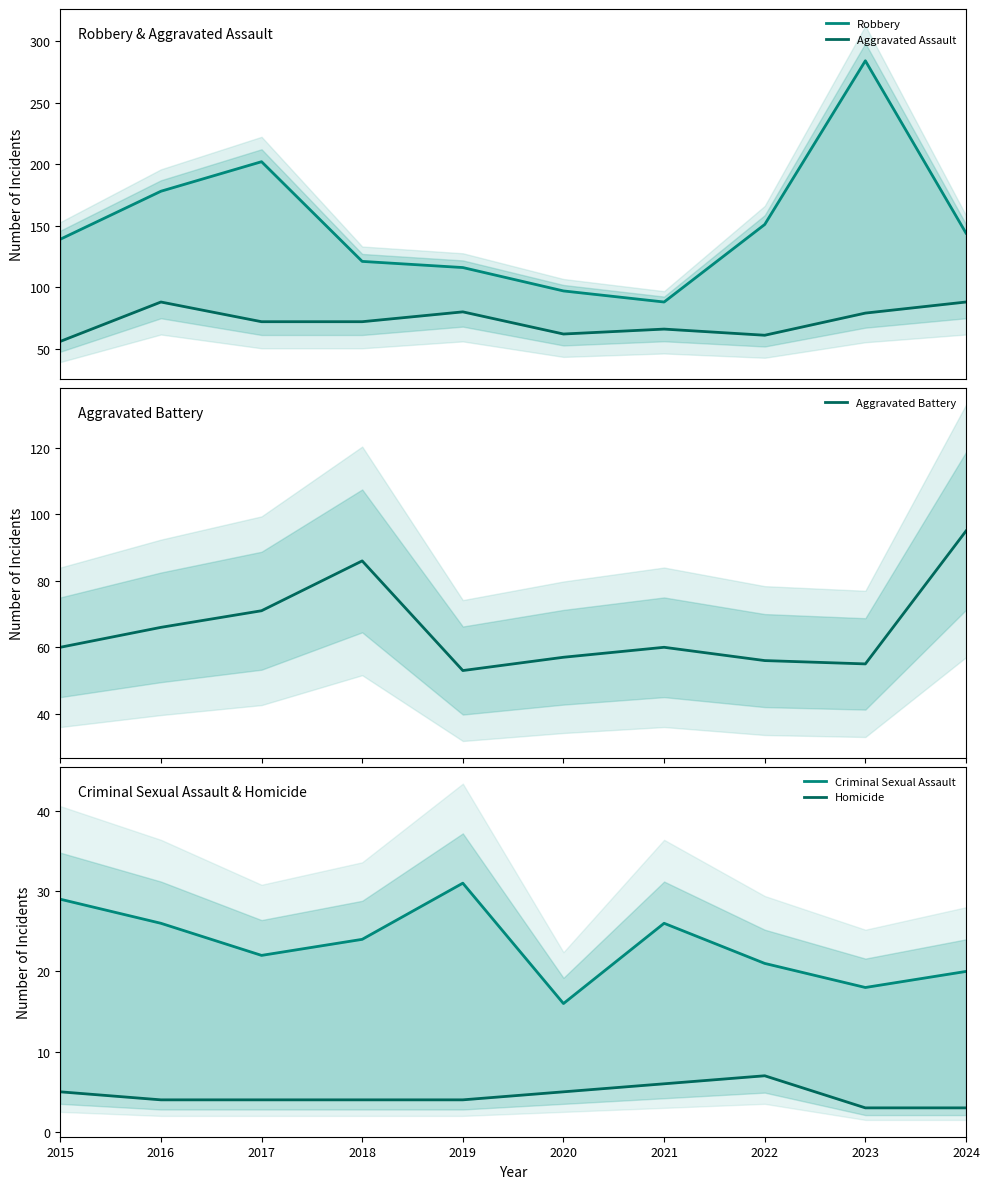

Reading left to right, extract all data points from this chart.

Robbery: 2015=139	2016=178	2017=202	2018=121	2019=116	2020=97	2021=88	2022=151	2023=284	2024=144
Aggravated Assault: 2015=56	2016=88	2017=72	2018=72	2019=80	2020=62	2021=66	2022=61	2023=79	2024=88
Aggravated Battery: 2015=60	2016=66	2017=71	2018=86	2019=53	2020=57	2021=60	2022=56	2023=55	2024=95
Criminal Sexual Assault: 2015=29	2016=26	2017=22	2018=24	2019=31	2020=16	2021=26	2022=21	2023=18	2024=20
Homicide: 2015=5	2016=4	2017=4	2018=4	2019=4	2020=5	2021=6	2022=7	2023=3	2024=3